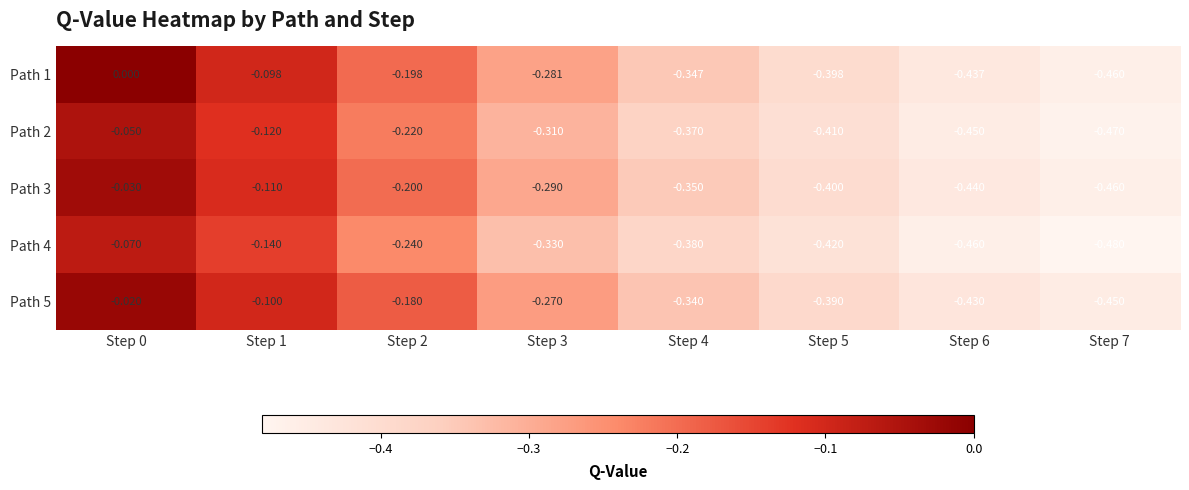

Is the value of Path 2 at Step 2 greater than the value of Path 3 at Step 2?

No